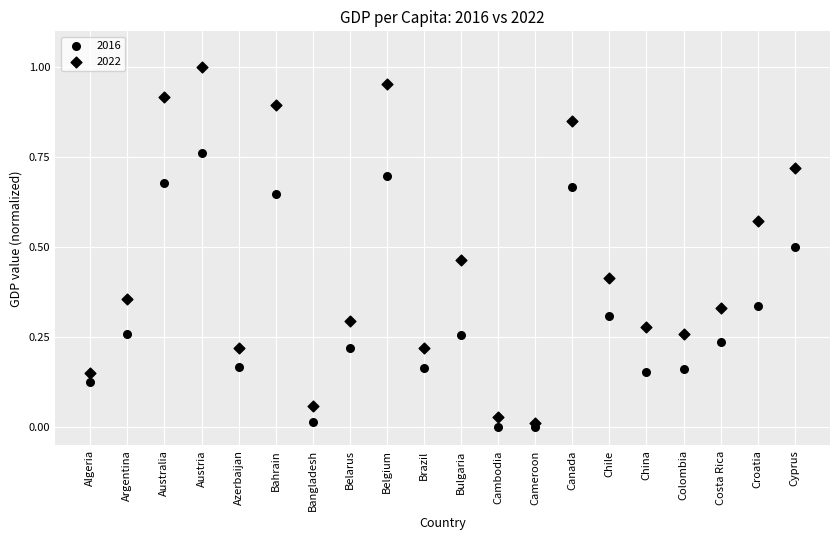

How many points are shown in the scatter plot?

40